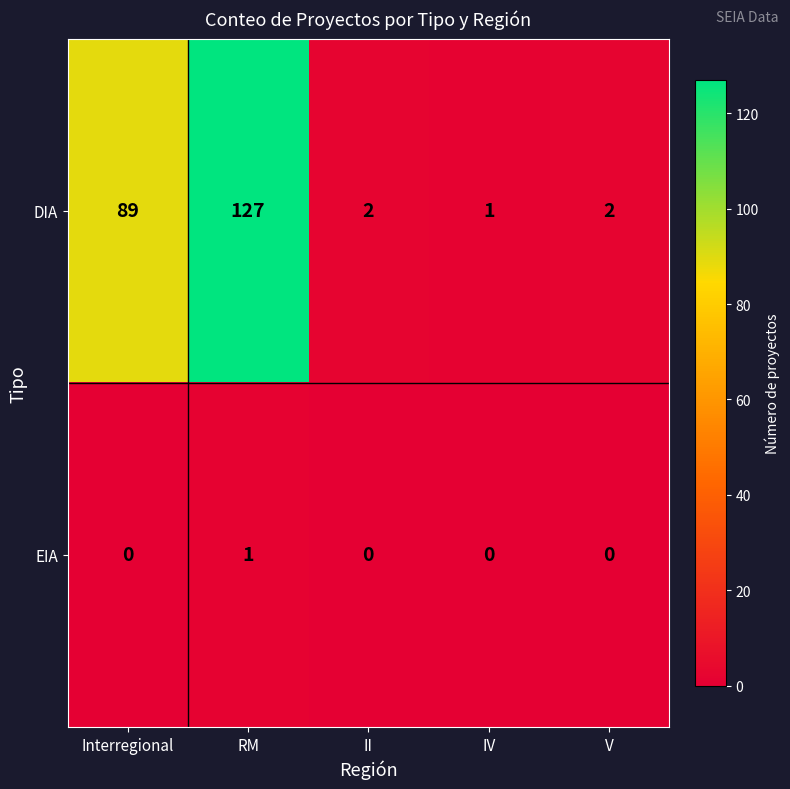

Which series has the largest total across all categories?

DIA